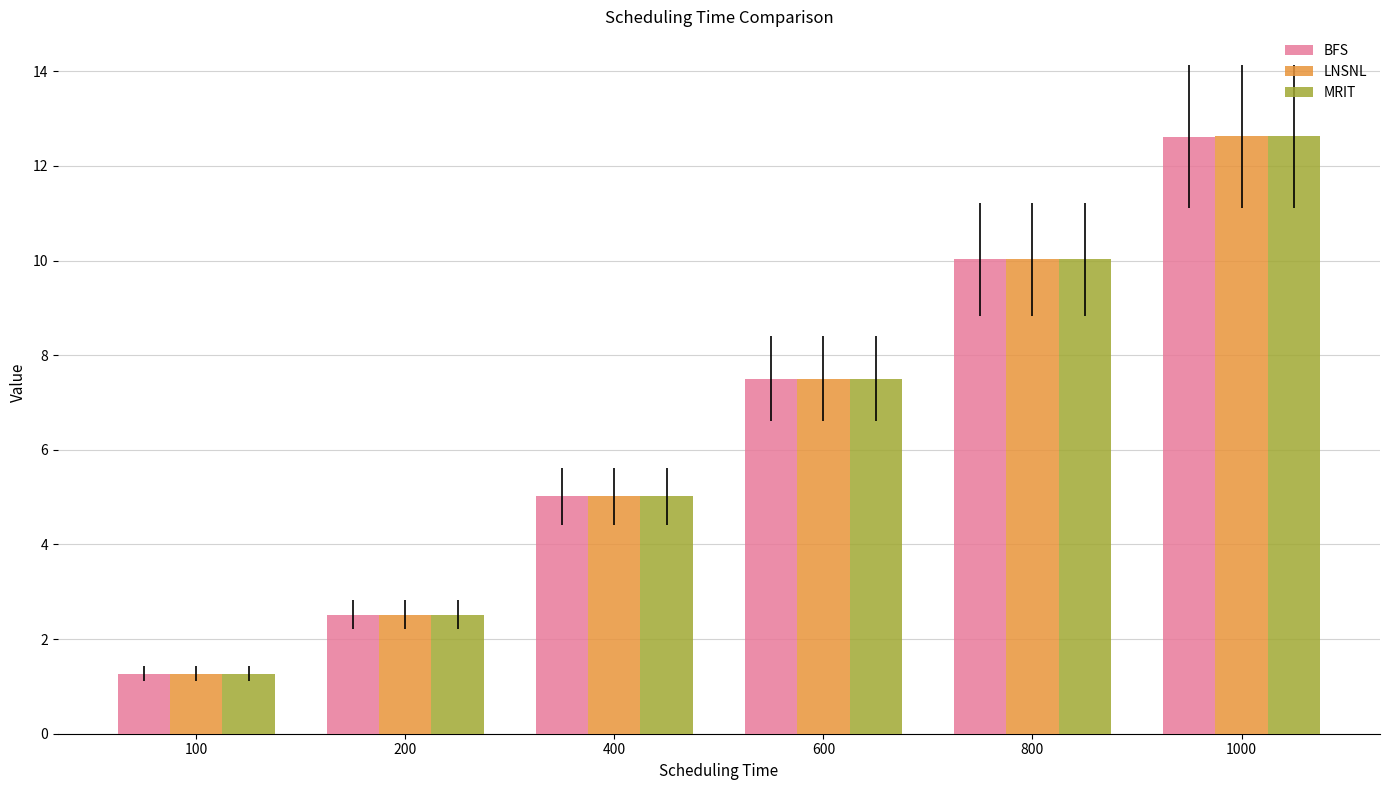

The LNSNL series shows 5.0 at 400. True or false?

True